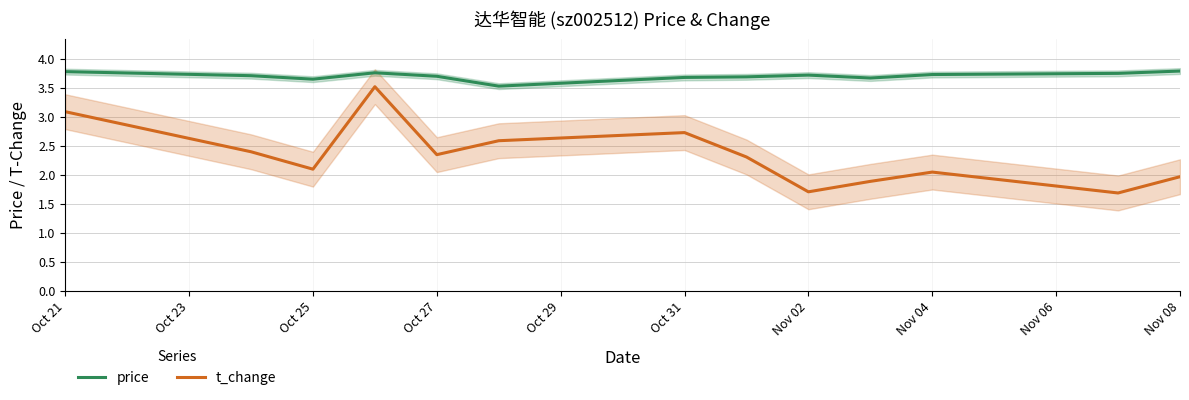

What is the sum of the t_change values at Oct 27 and Nov 02?

4.1